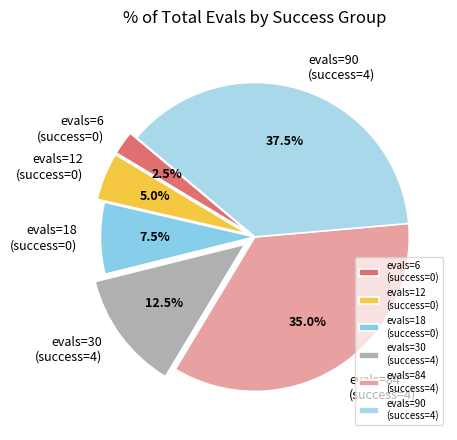

Rank the categories by value from lowest to highest.

evals=6 (success=0), evals=12 (success=0), evals=18 (success=0), evals=30 (success=4), evals=84 (success=4), evals=90 (success=4)